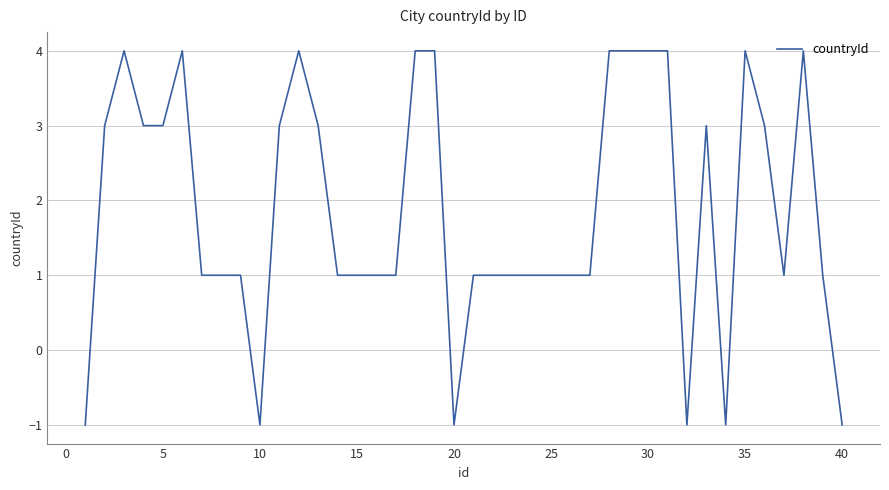

What is the greatest value displayed?

4